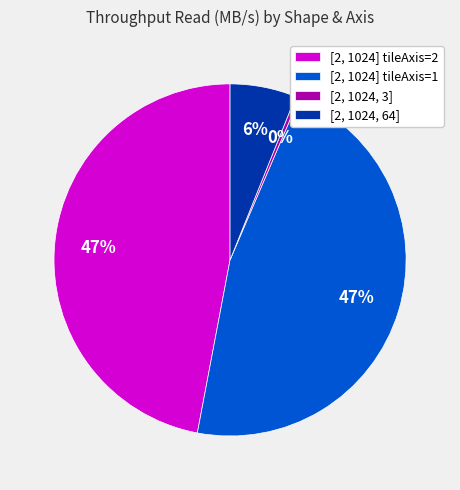

Combined, do [2, 1024] tileAxis=1 and [2, 1024, 64] account for over 50%?

Yes